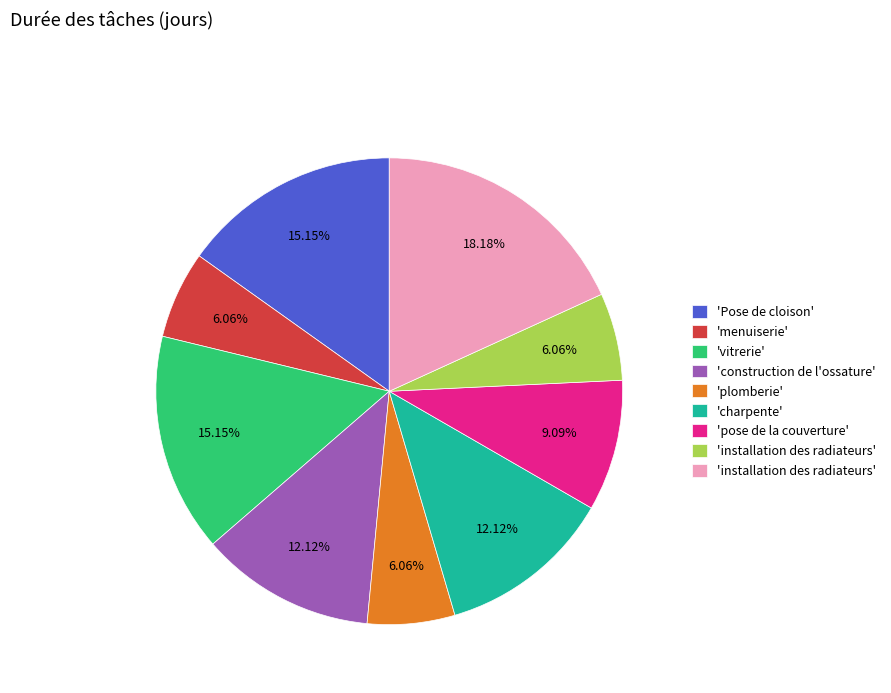

Does any single category account for the majority?

No